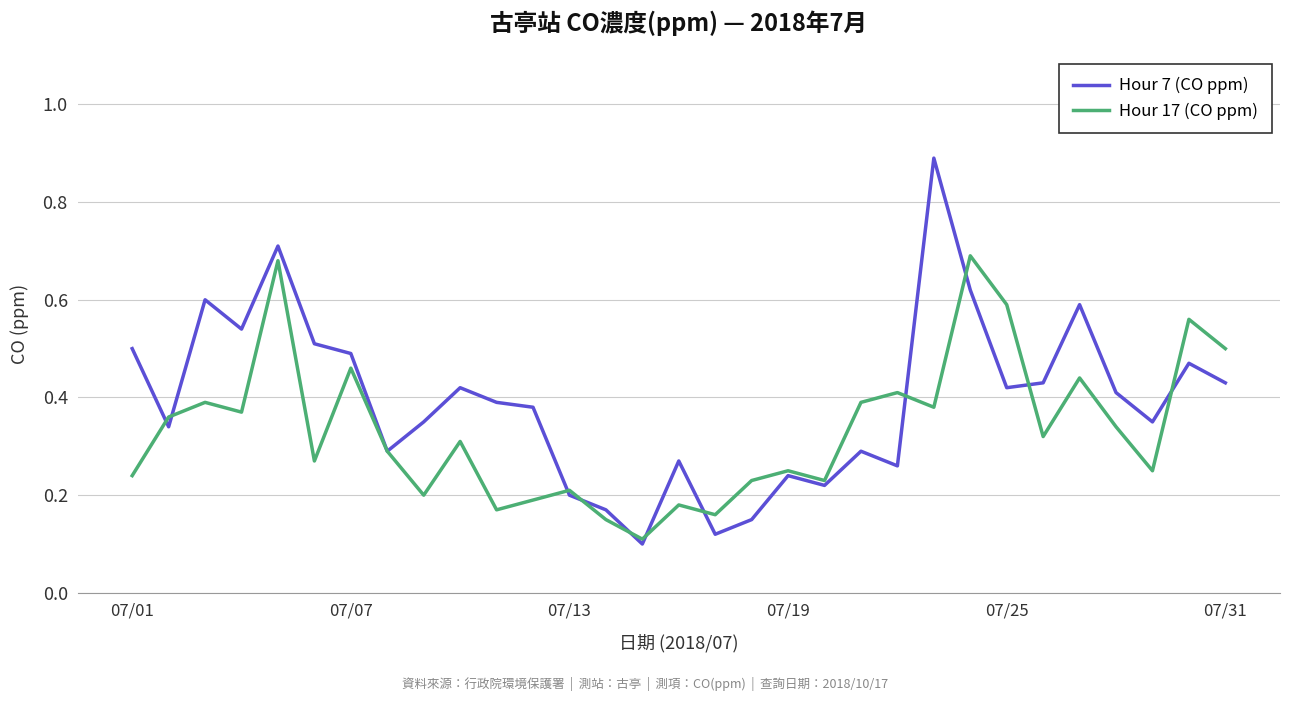

Count the Hour 17 (CO ppm) values in the range 0 to 1.

31